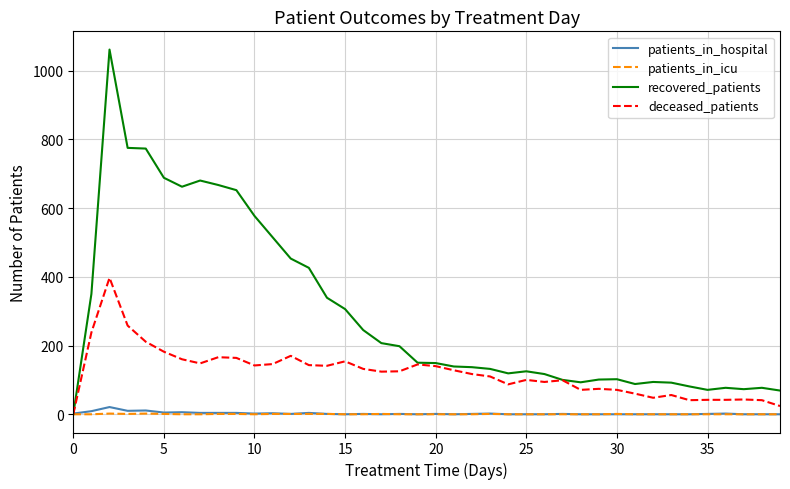

Which series has the largest total across all categories?

recovered_patients